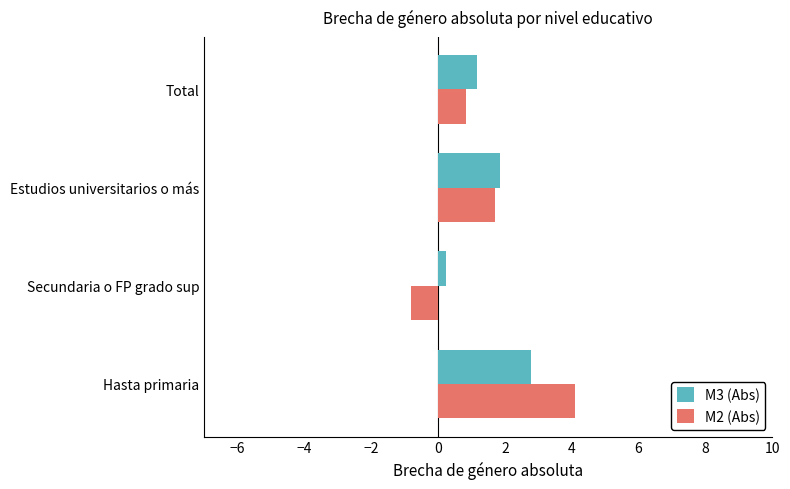

What is the maximum value shown in the chart?

4.1